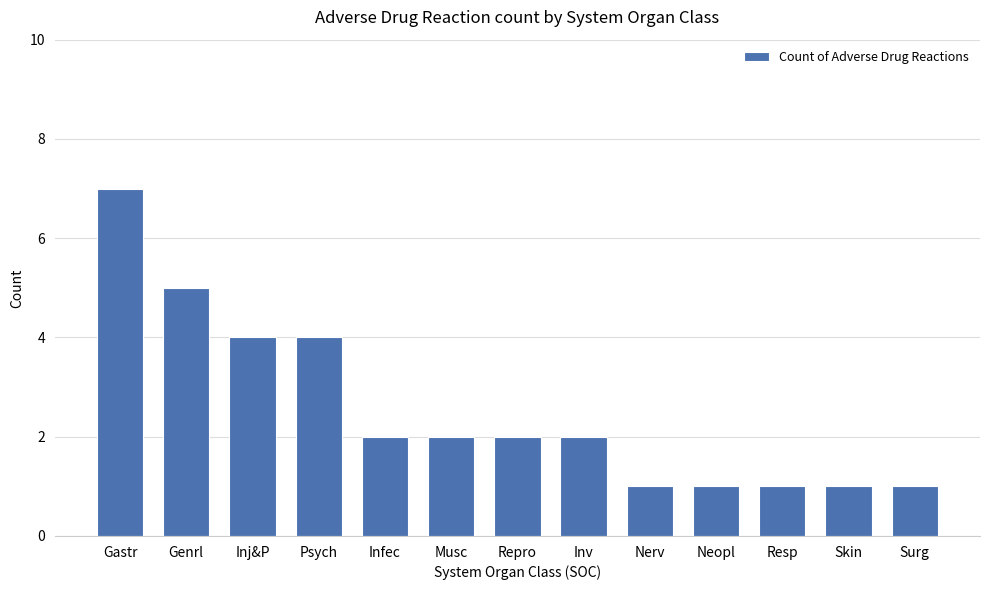

What is the value of the 13th bar from the left?

1